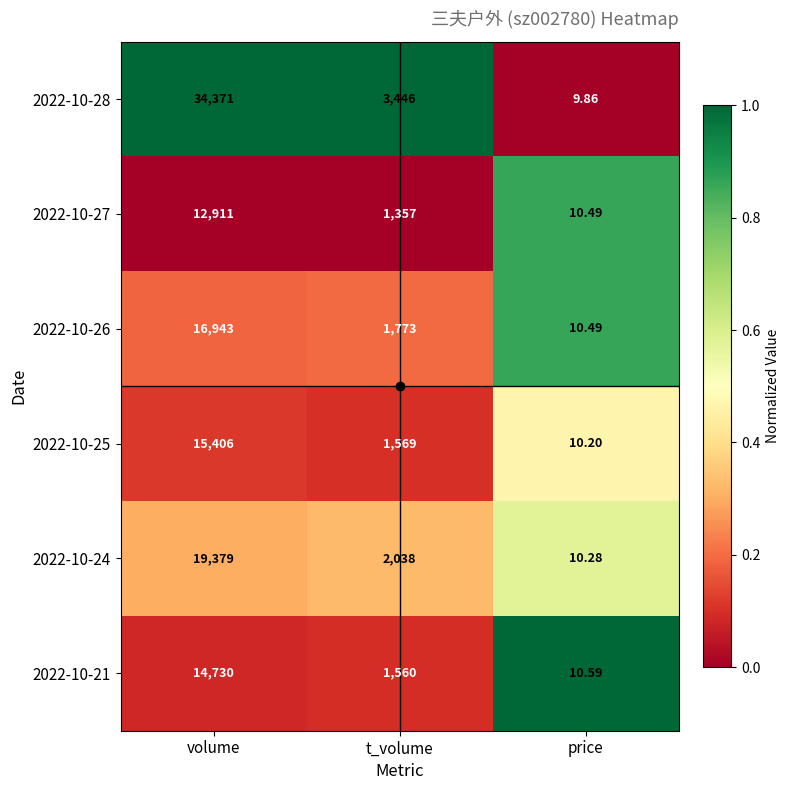

Where does the 2022-10-25 series first go above 1569?

volume